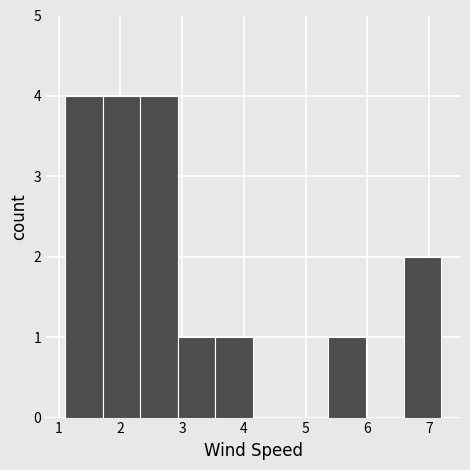

What is the height of the bar covering 2.32 to 2.93 on the x-axis? Neither the bar edges nor the heights are printed on the chart, so give them approximately, as read against the axes.

4